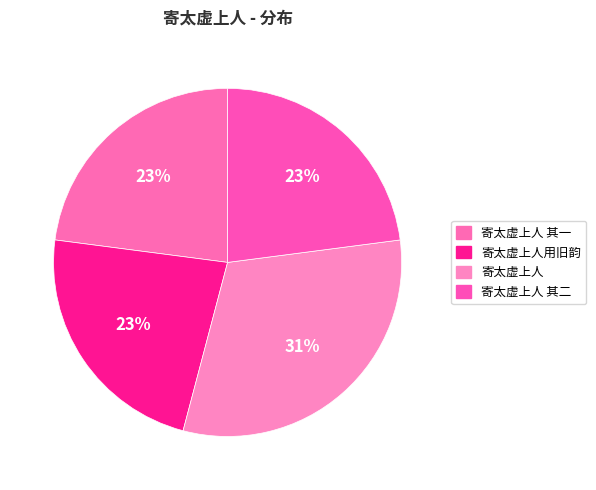

True or false: 寄太虚上人 其二 accounts for 10% of the total.

False